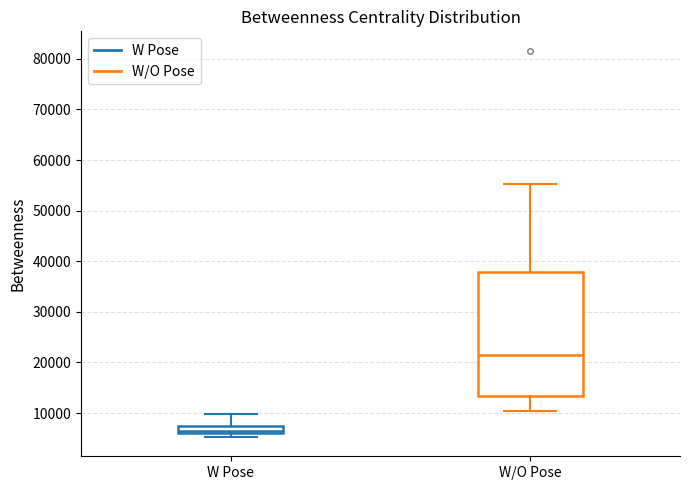

Reading left to right, read every box against the y-axis: the position of its median line, the range the box covers, and the ends of its whiskers. The values are not printed on the chart, so give them approximately, as read against the axis.

W Pose: median 6000 (just above the box's lower edge), box 6000 to 8000, whiskers 5000 to 10000
W/O Pose: median 21000, box 13000 to 38000, whiskers 10000 to 55000